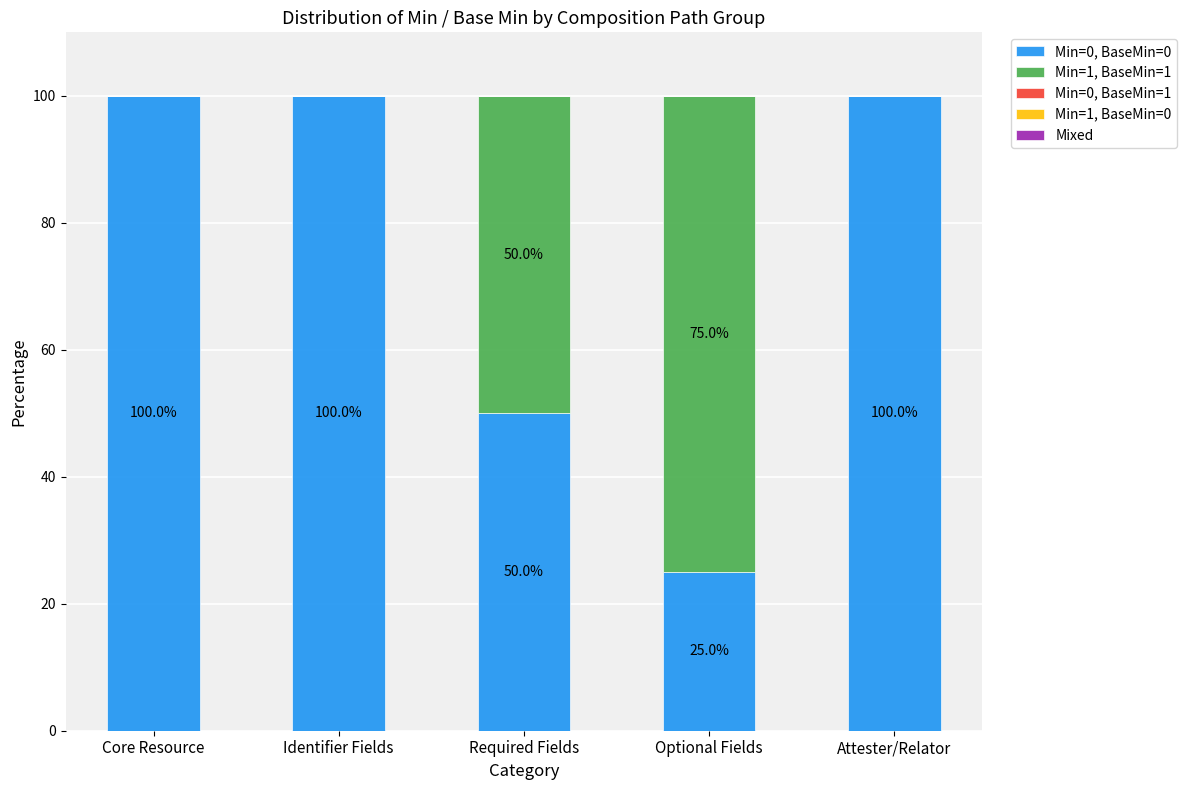

Are the bars grouped side by side (vs. stacked)?

No